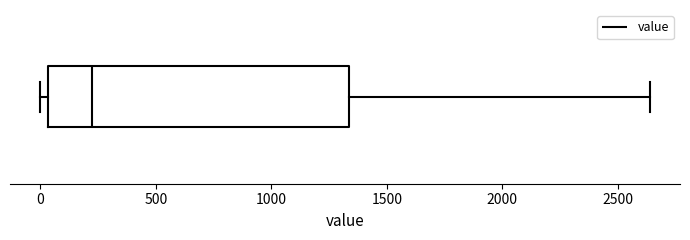

Read this box plot against the x-axis: the position of the median line, the range covered by the box, and the ends of both whiskers. The values are not printed on the chart, so give them approximately, as read against the axis.

median 200, box 50 to 1350, whiskers 0 to 2650